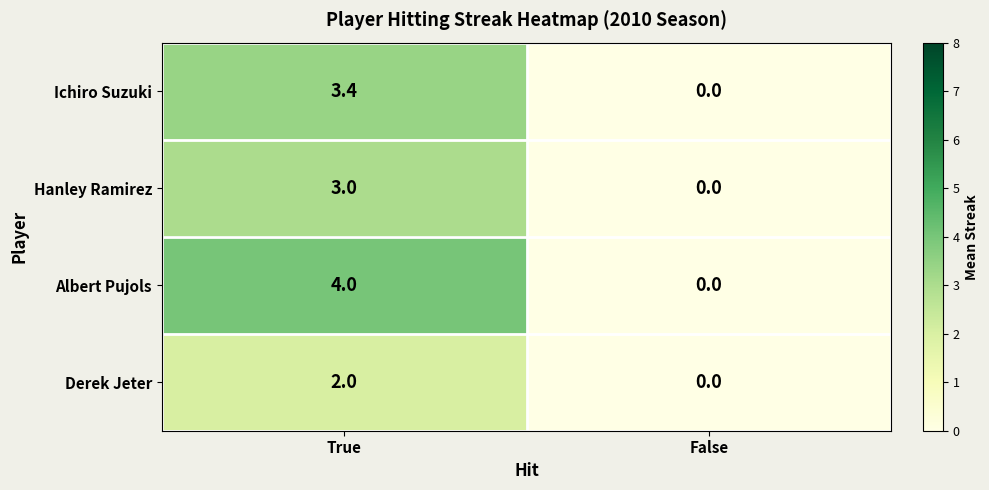

Which series changed the most between True and False?

Albert Pujols